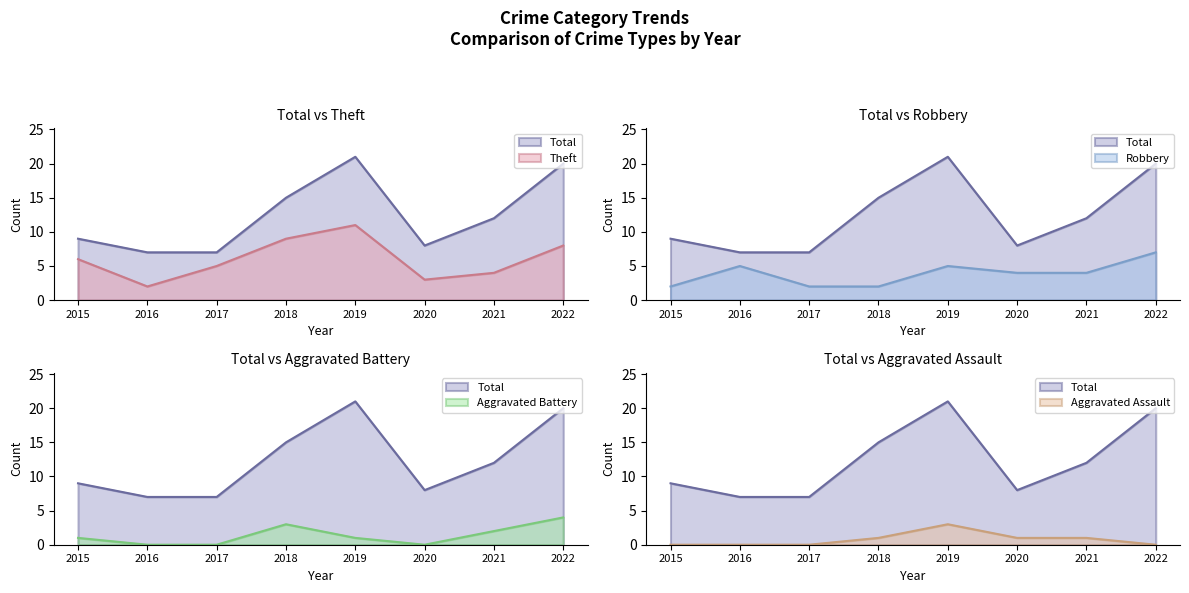

How many categories are shown in the chart?

8